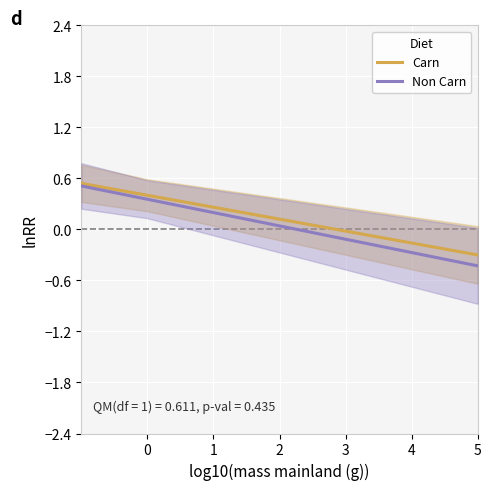

Is it true that Non Carn equals 0.4 at 0?

True